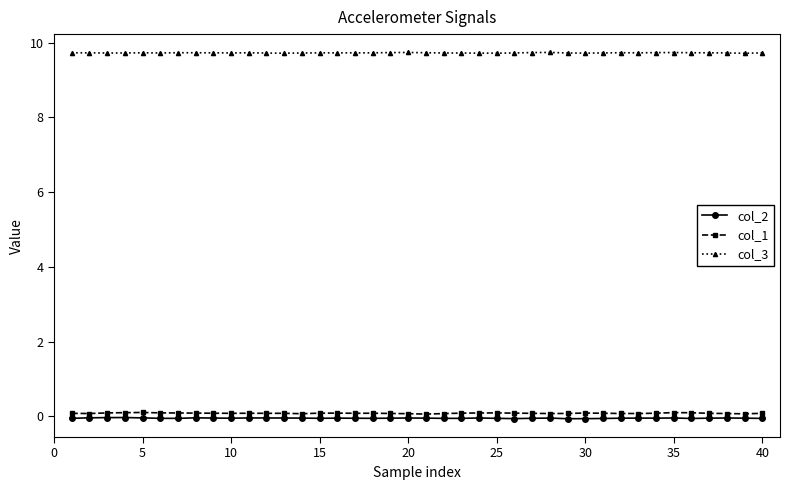

What is the maximum value shown in the chart?

9.7